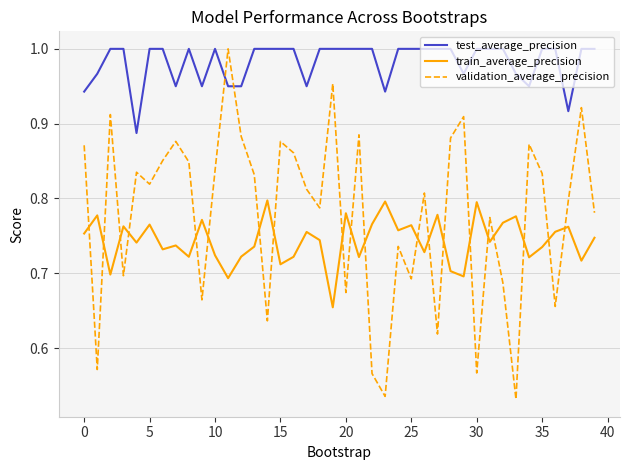

Which series has the widest spread of values?

validation_average_precision